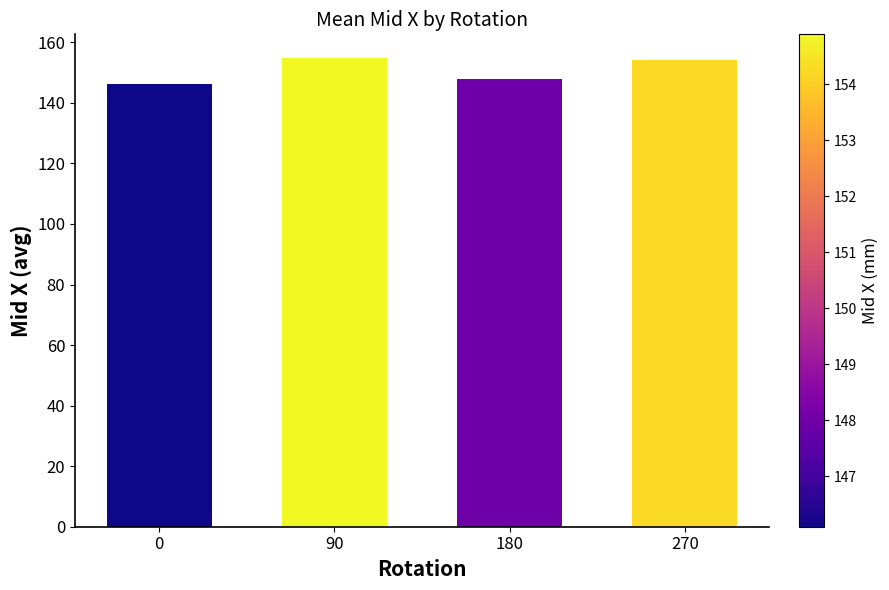

The value at 0 is 146.1. True or false?

True